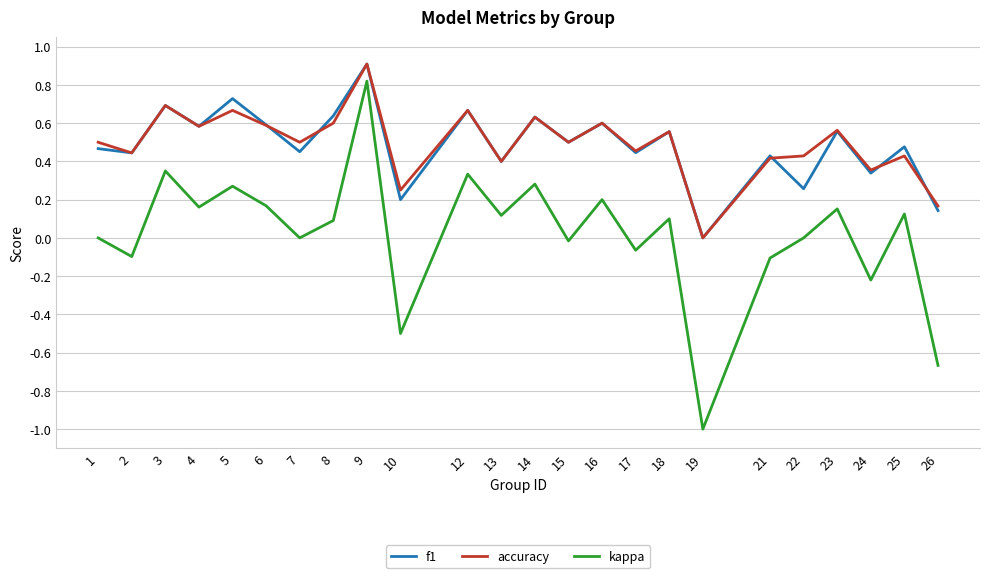

What is the maximum value shown in the chart?

0.9